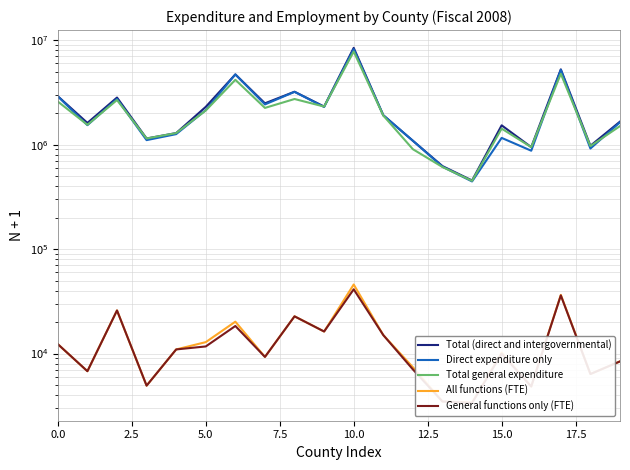

Count the number of data series in this chart.

5